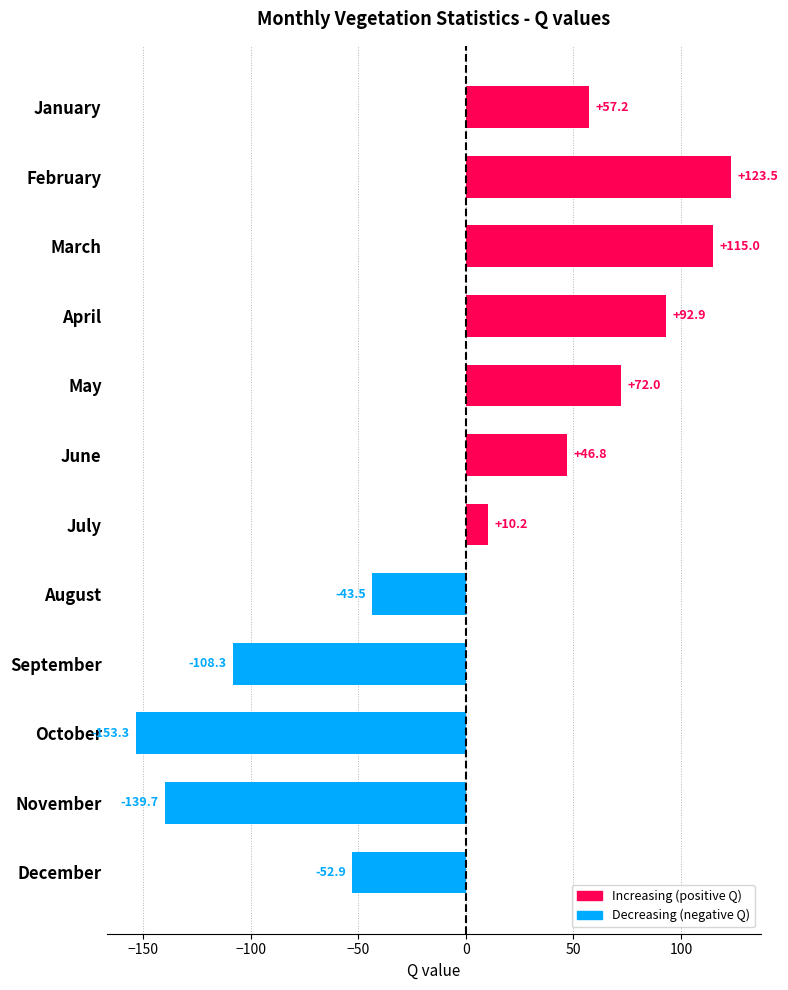

How many data points does each series have?

12